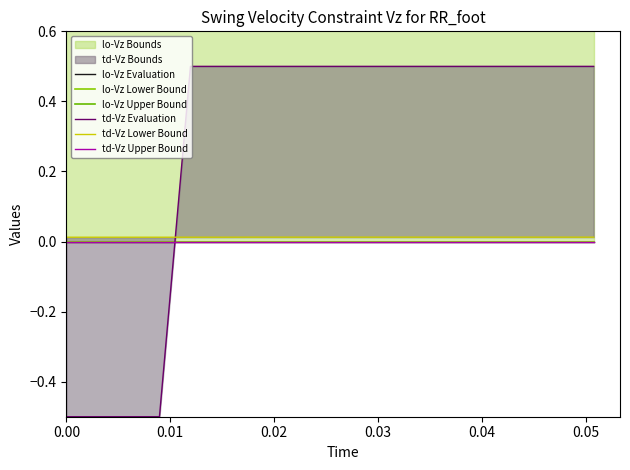

How many lines are shown in the chart?

6